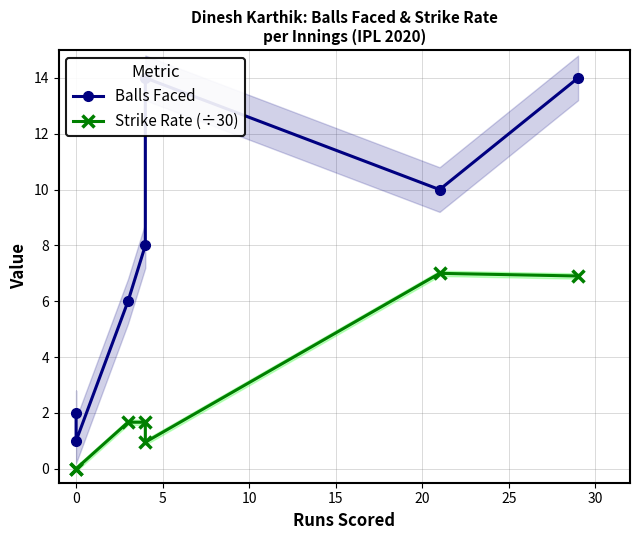

At how many categories does at least one series exceed 4?

5